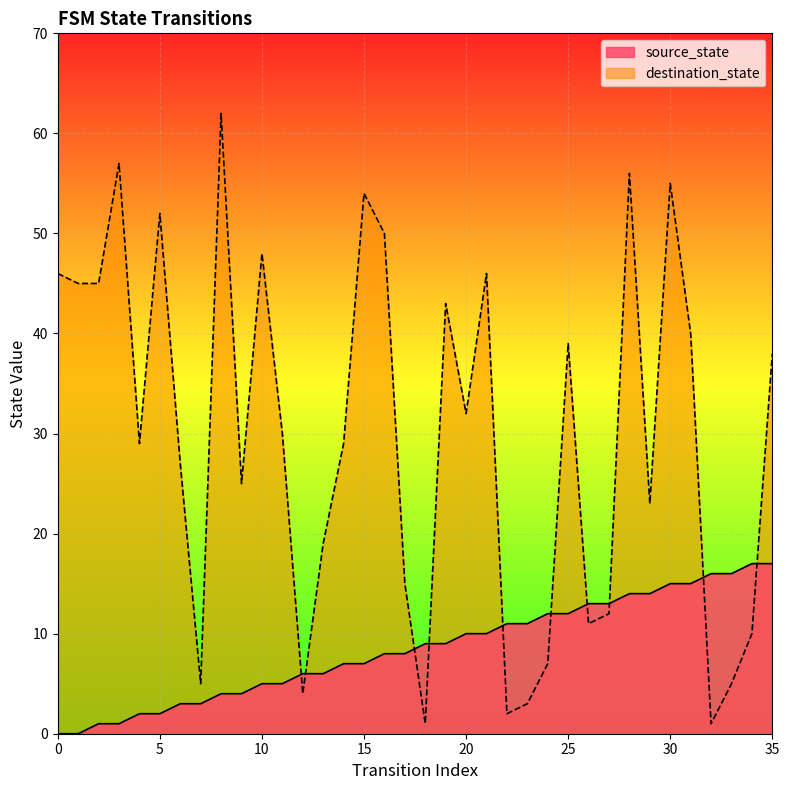

Reading left to right, list all the values displayed in this chart.

source_state: 0=0	1=0	2=1	3=1	4=2	5=2	6=3	7=3	8=4	9=4	10=5	11=5	12=6	13=6	14=7	15=7	16=8	17=8	18=9	19=9	20=10	21=10	22=11	23=11	24=12	25=12	26=13	27=13	28=14	29=14	30=15	31=15	32=16	33=16	34=17	35=17
destination_state: 0=46	1=45	2=45	3=57	4=29	5=52	6=27	7=5	8=62	9=25	10=48	11=30	12=4	13=19	14=29	15=54	16=50	17=15	18=1	19=43	20=32	21=46	22=2	23=3	24=7	25=39	26=11	27=12	28=56	29=23	30=55	31=40	32=1	33=5	34=10	35=38